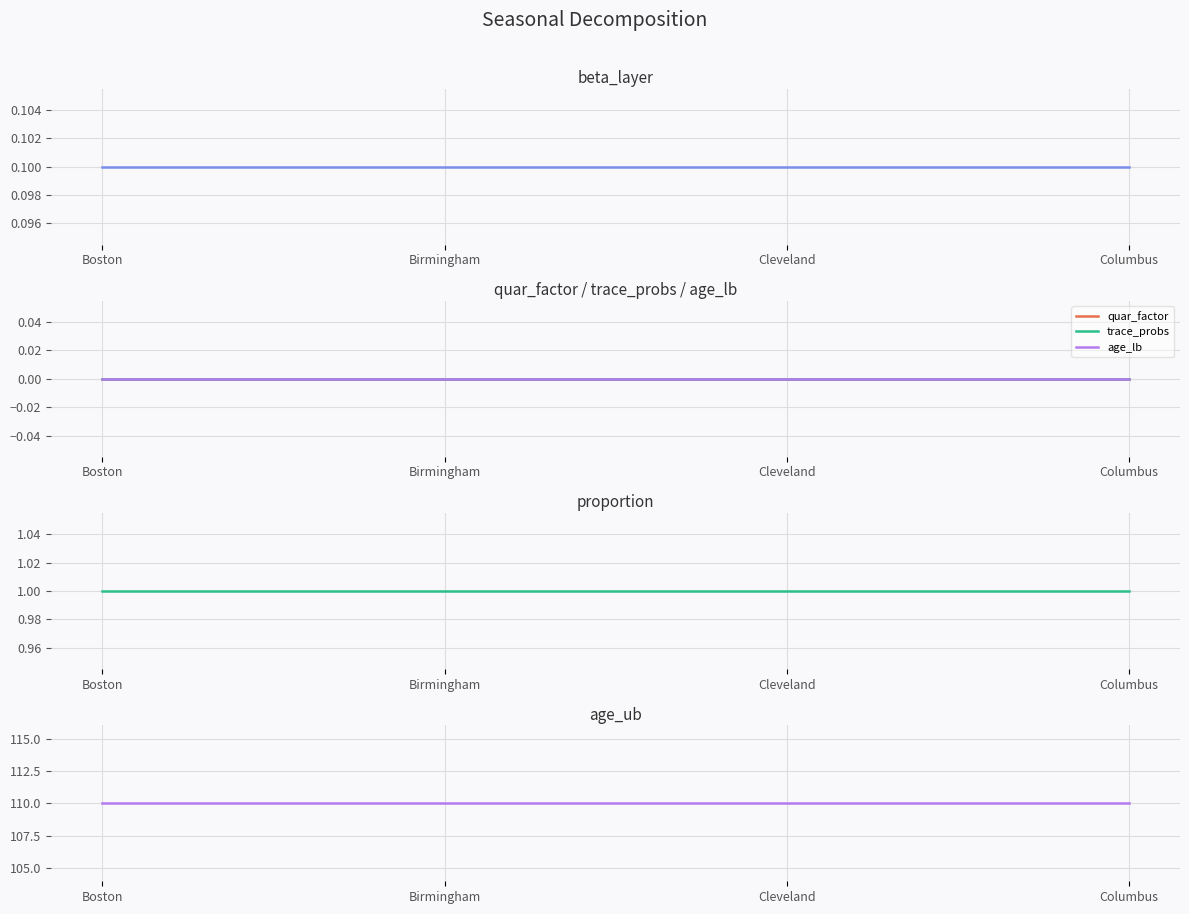

What is the label of the 4th point from the right?

Boston